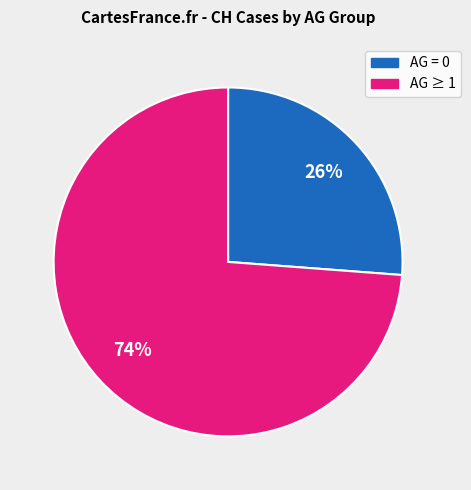

Does any single category account for the majority?

Yes